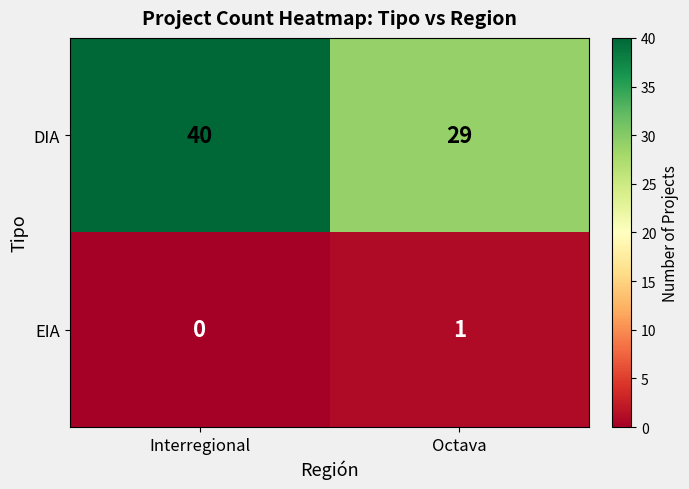

What is the sum of the DIA values at Octava and Interregional?

69